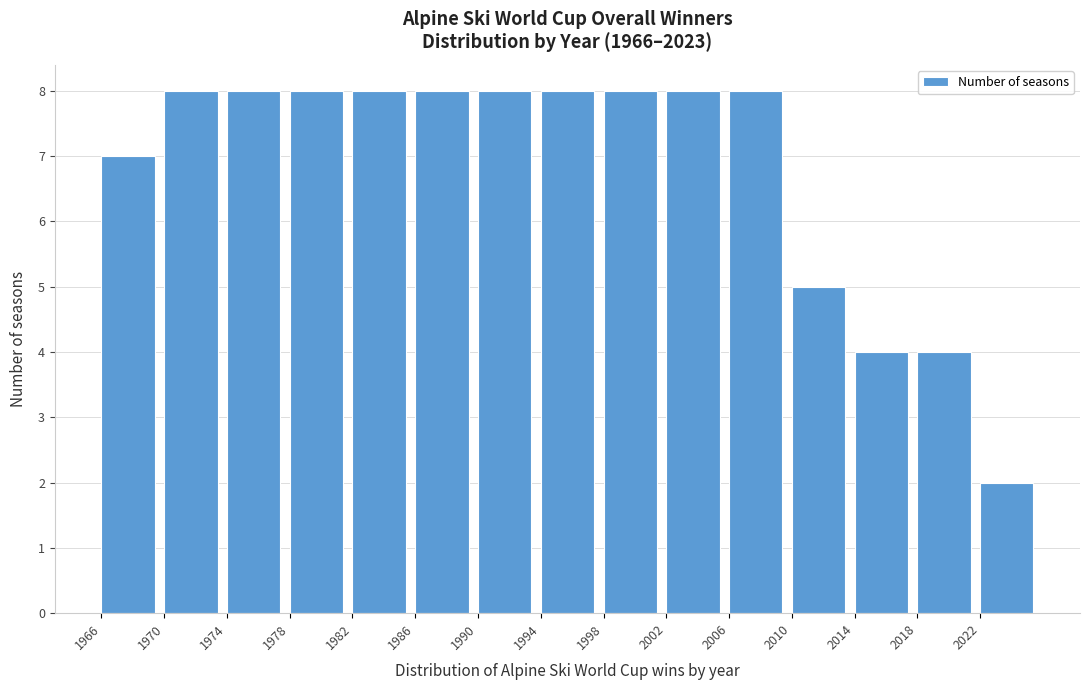

Reading left to right, list every bar in this chart as the range it spans on the x-axis followed by its height. The values are not printed on the chart, so give them approximately, as read against the axis.

1966 to 1970: 7
1970 to 1974: 8
1974 to 1978: 8
1978 to 1982: 8
1982 to 1986: 8
1986 to 1990: 8
1990 to 1994: 8
1994 to 1998: 8
1998 to 2002: 8
2002 to 2006: 8
2006 to 2010: 8
2010 to 2014: 5
2014 to 2018: 4
2018 to 2022: 4
2022 to 2026: 2